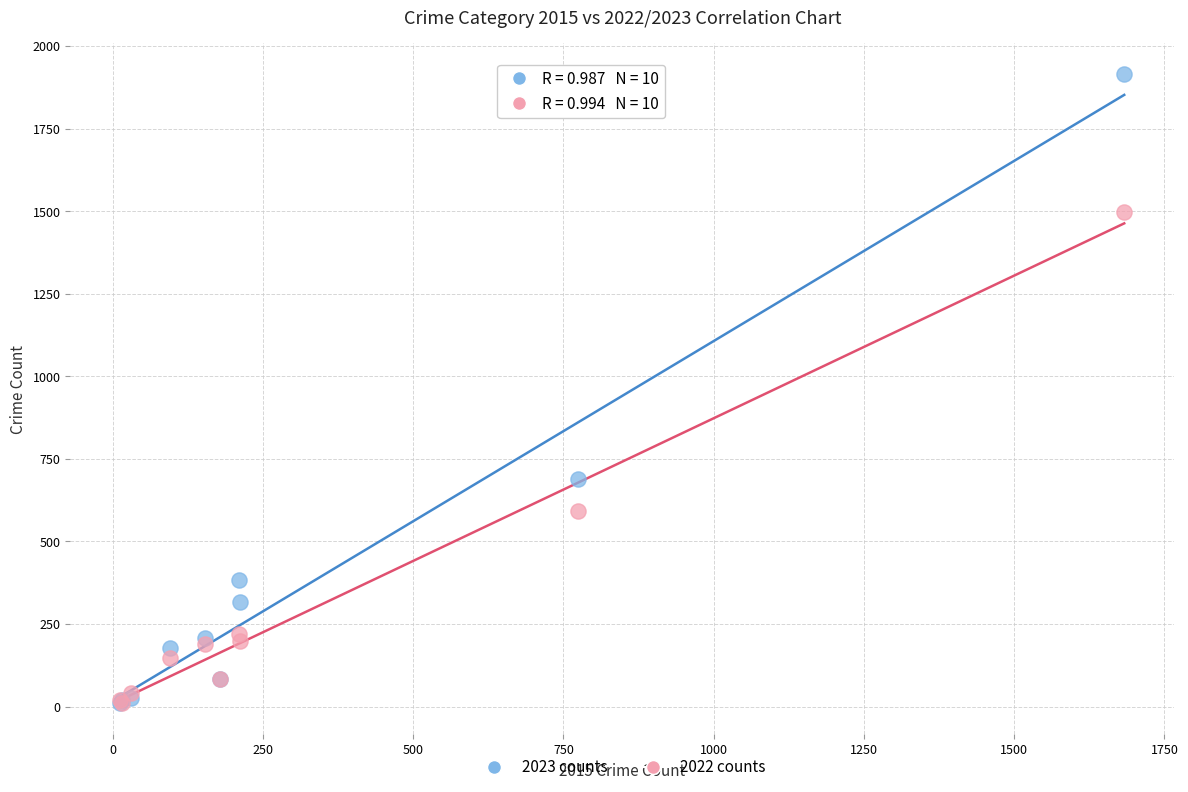

Which series has the largest Y range (max minus min)?

2023 counts